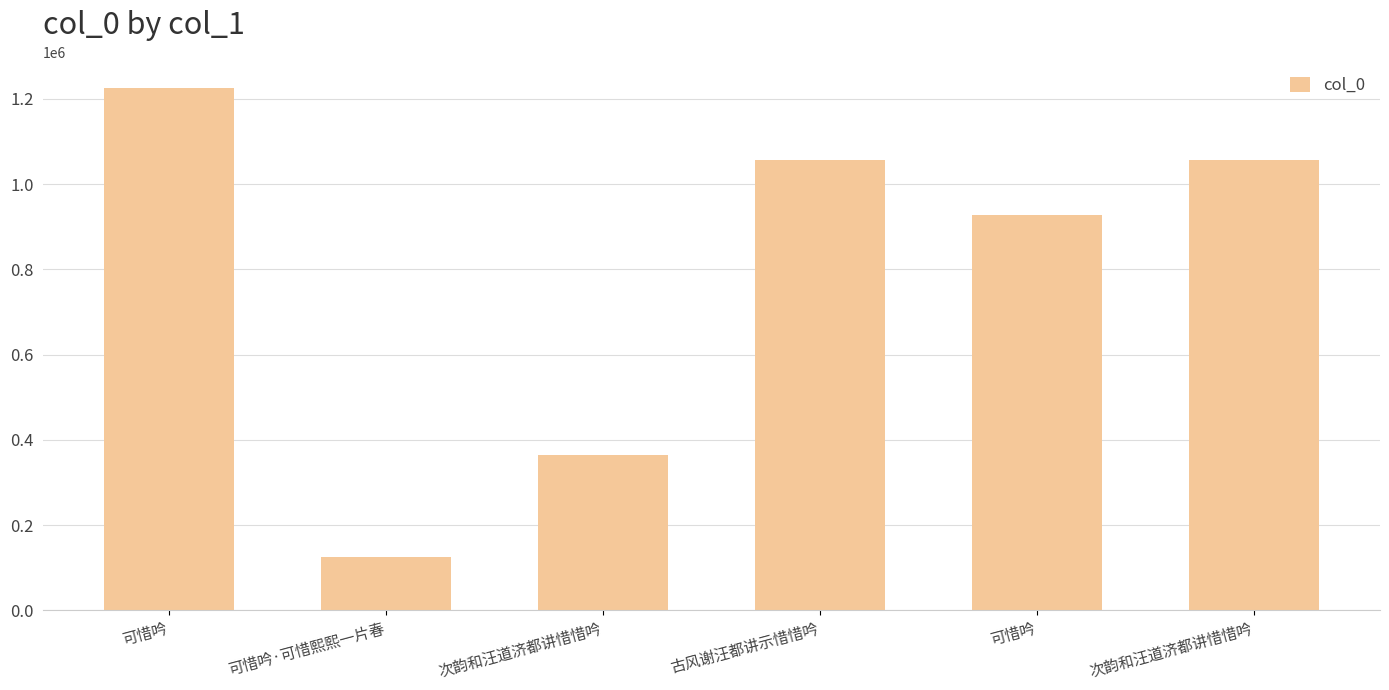

Rank the categories by value from lowest to highest.

可惜吟·可惜熙熙一片春, 次韵和汪道济都讲惜惜吟, 可惜吟, 古风谢汪都讲示惜惜吟, 次韵和汪道济都讲惜惜吟, 可惜吟